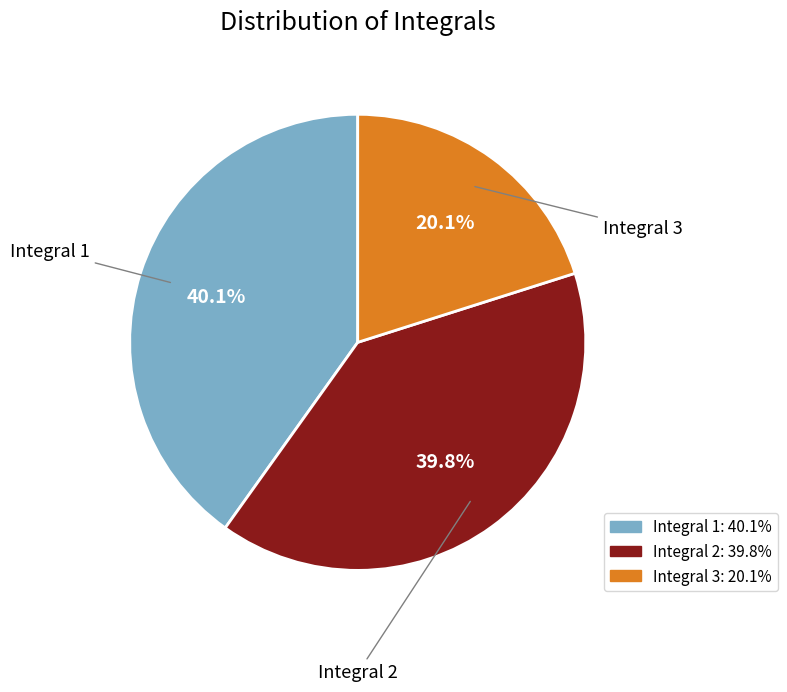

Count the number of slices in the pie.

3